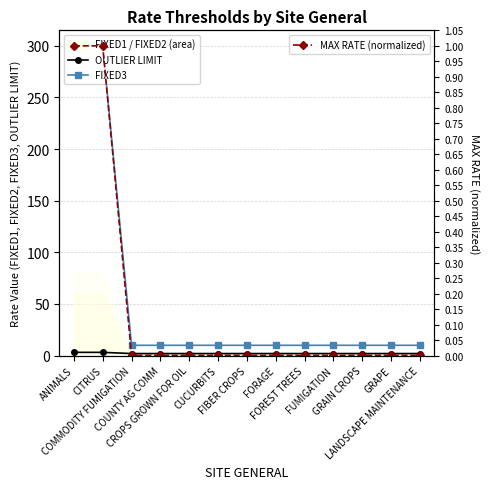

What is the difference between the highest and lowest values at LANDSCAPE MAINTENANCE?

10.0